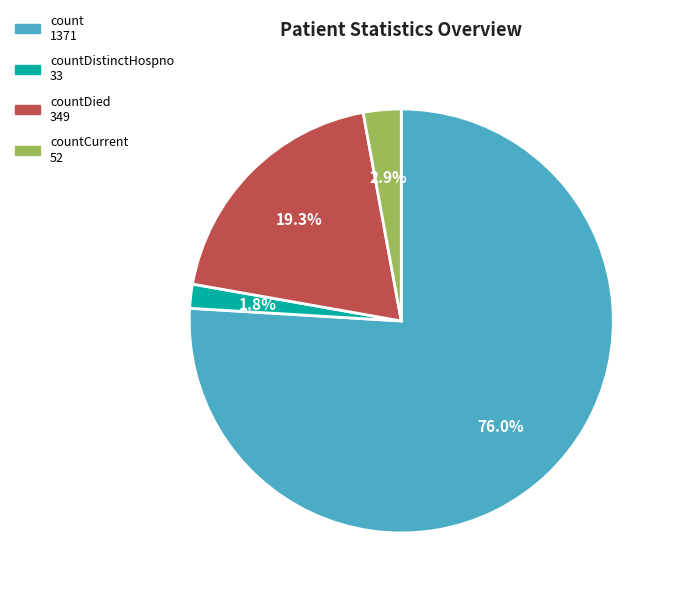

Does any single category account for the majority?

Yes